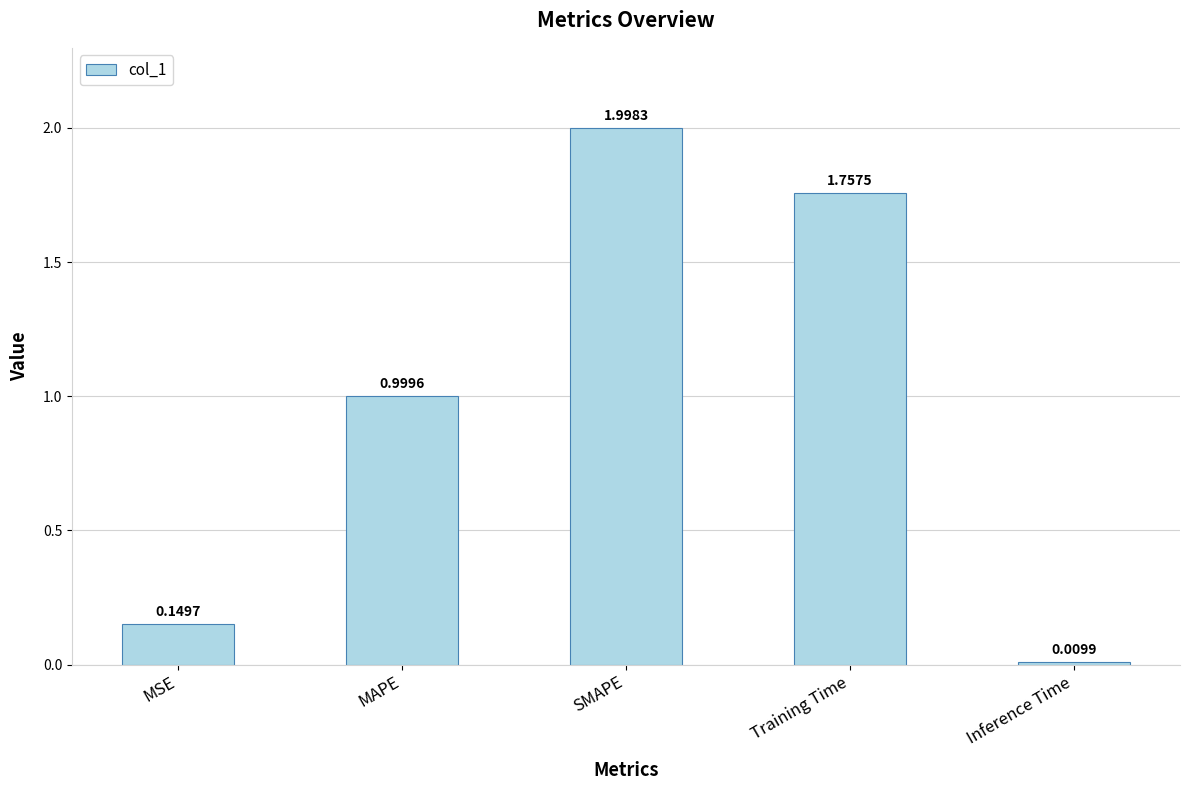

Which category has the highest value across all series?

SMAPE